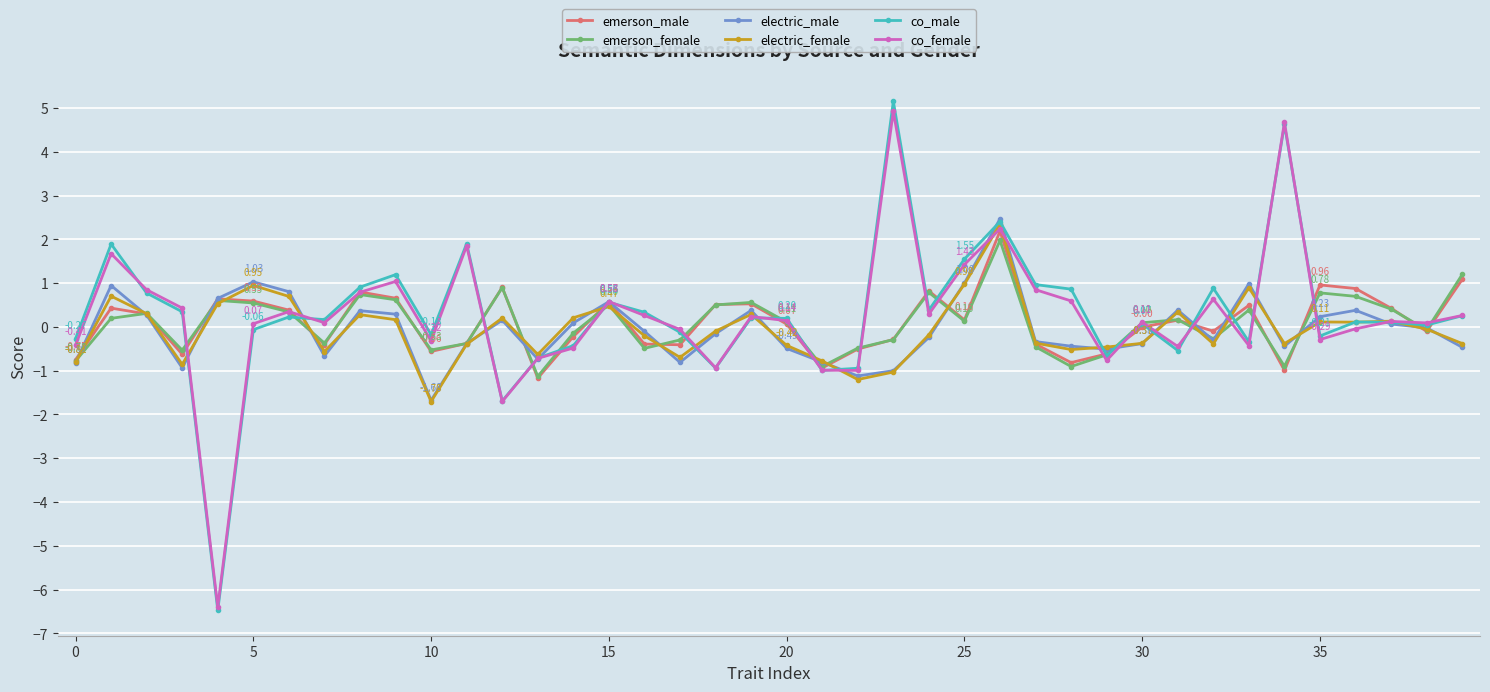

In co_female, how many points are higher than both neighbors (excluding endpoints)?

12